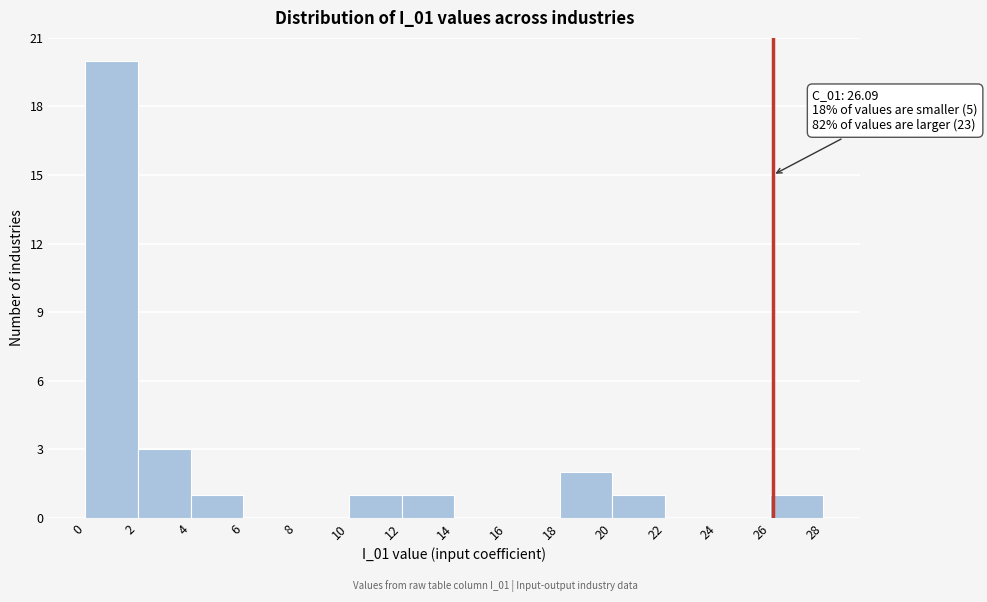

Which range on the x-axis has the tallest bar?

0 to 2